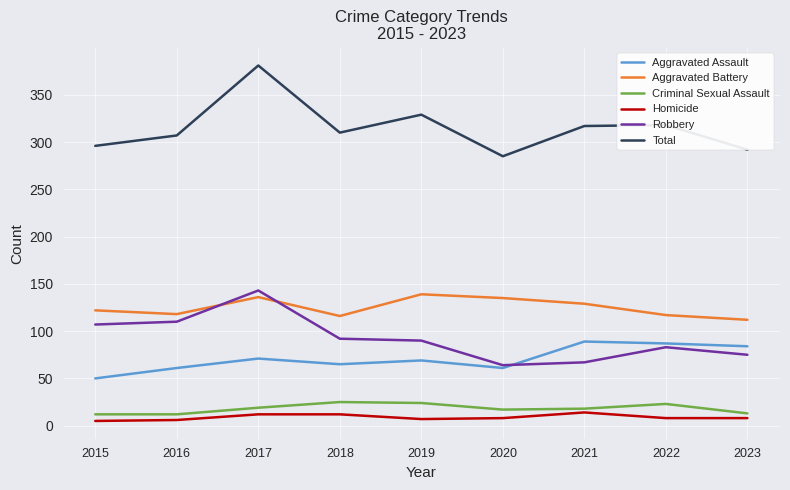

List the series in order of their peak value, lowest first.

Homicide, Criminal Sexual Assault, Aggravated Assault, Aggravated Battery, Robbery, Total